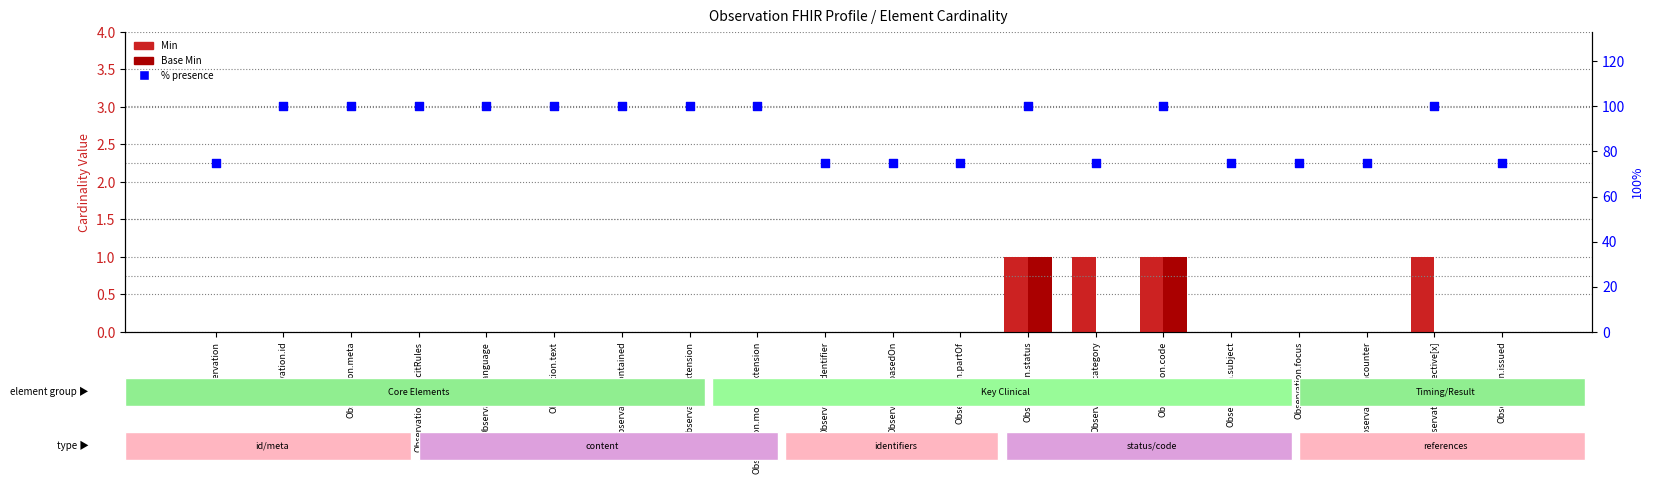

At which category is the sum across all series the highest?

Observation.status